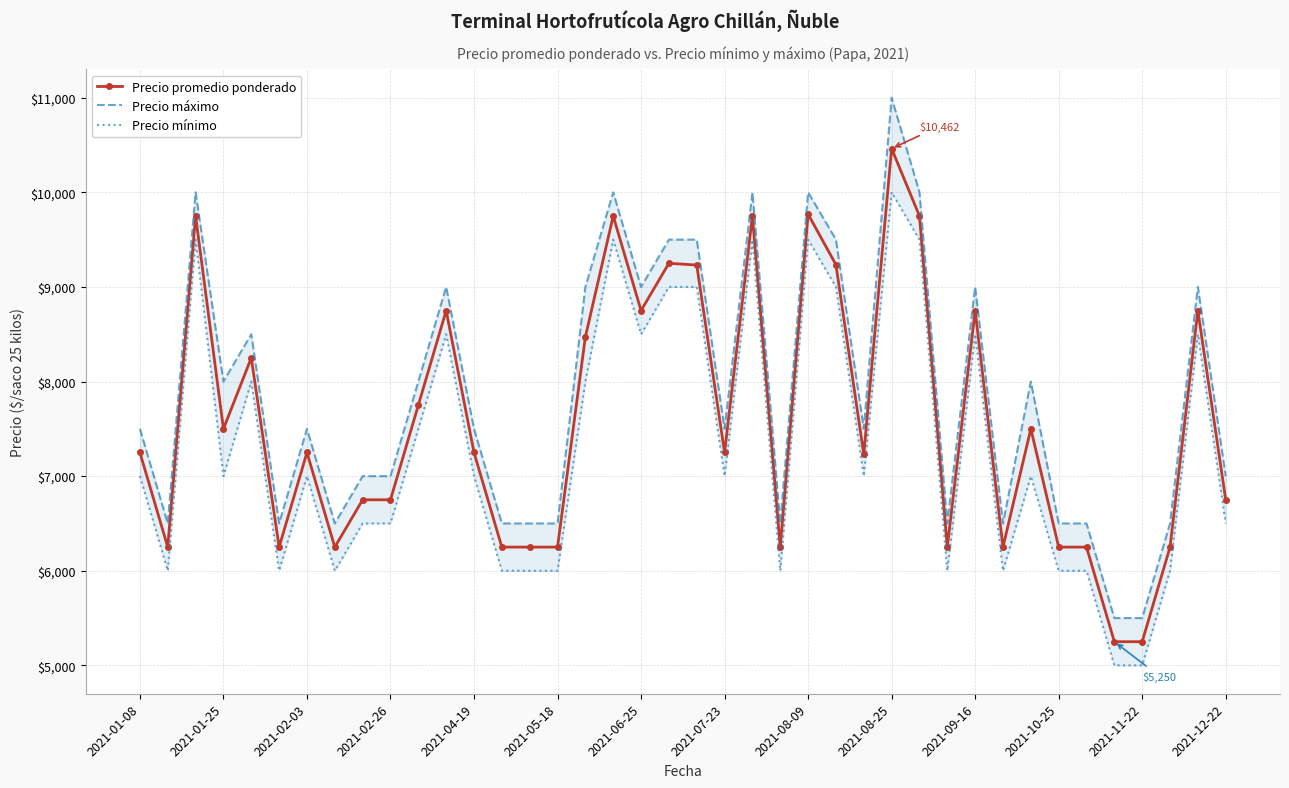

At which label does Precio promedio ponderado reach its peak?

2021-08-25